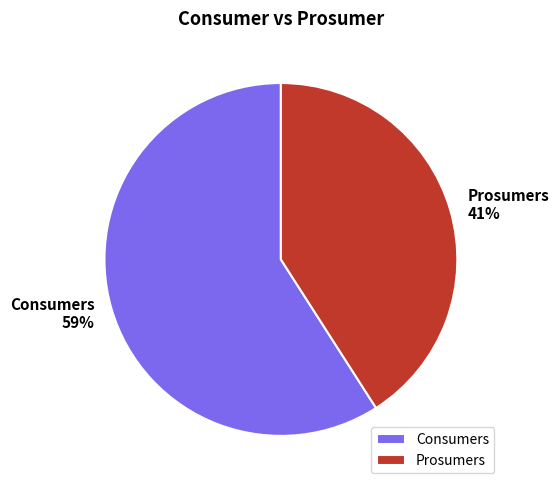

Is the sum of Prosumers and Consumers greater than half?

Yes